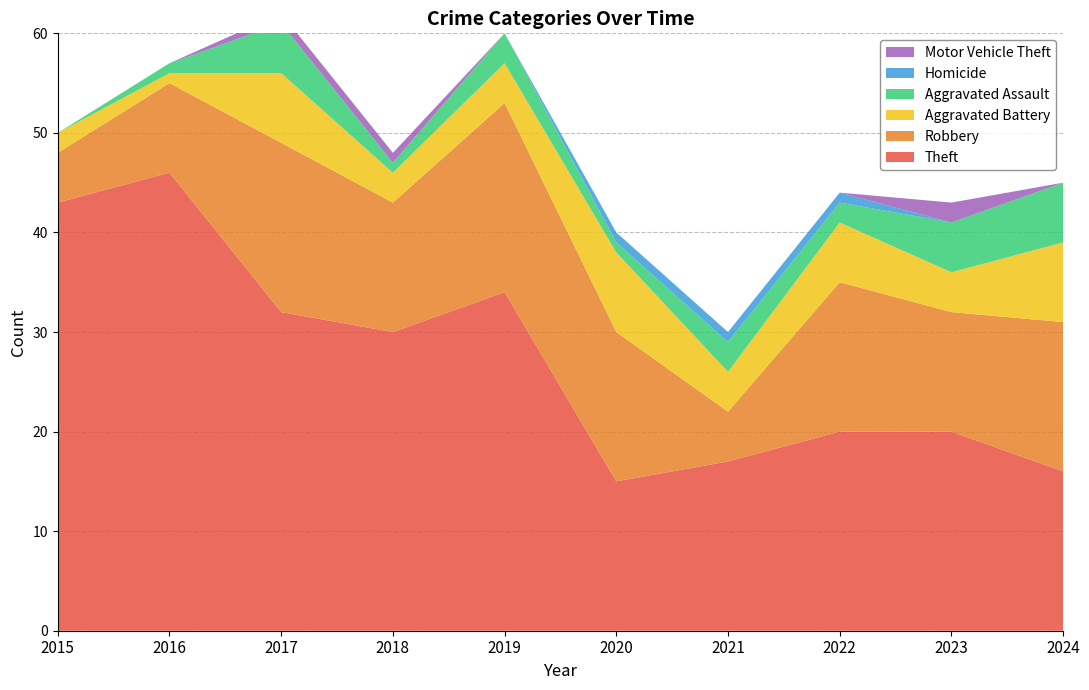

Reading left to right, list all the values displayed in this chart.

Theft: 2015=43	2016=46	2017=32	2018=30	2019=34	2020=15	2021=17	2022=20	2023=20	2024=16
Robbery: 2015=5	2016=9	2017=17	2018=13	2019=19	2020=15	2021=5	2022=15	2023=12	2024=15
Aggravated Battery: 2015=2	2016=1	2017=7	2018=3	2019=4	2020=8	2021=4	2022=6	2023=4	2024=8
Aggravated Assault: 2015=0	2016=1	2017=5	2018=1	2019=3	2020=1	2021=3	2022=2	2023=5	2024=6
Homicide: 2015=0	2016=0	2017=0	2018=0	2019=0	2020=1	2021=1	2022=1	2023=0	2024=0
Motor Vehicle Theft: 2015=0	2016=0	2017=1	2018=1	2019=0	2020=0	2021=0	2022=0	2023=2	2024=0